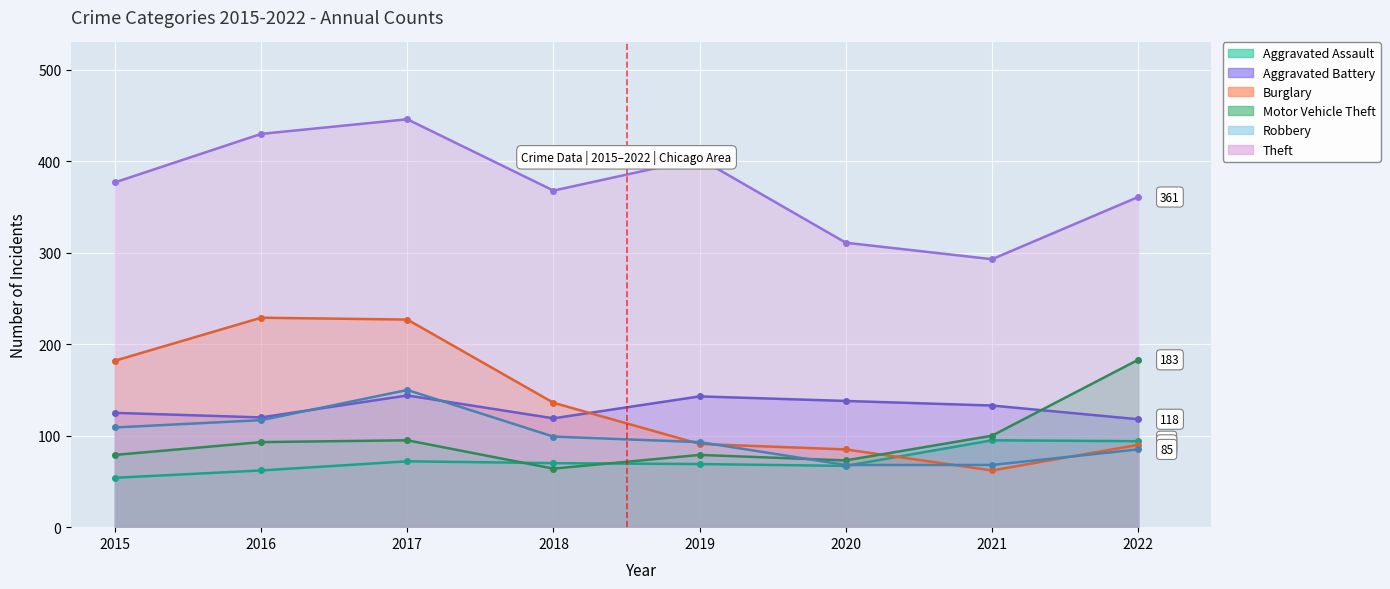

What are all the series names shown in the legend?

Aggravated Assault, Aggravated Battery, Burglary, Motor Vehicle Theft, Robbery, Theft